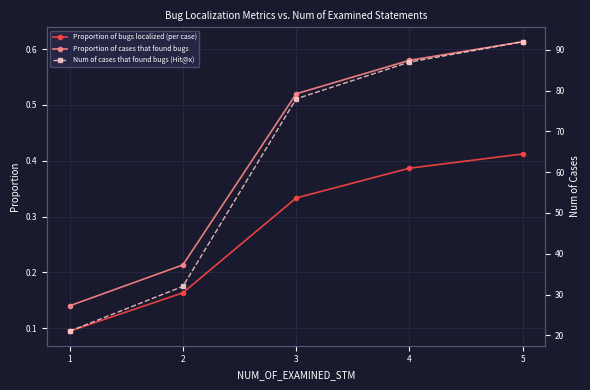

What is the maximum value for Num of cases that found bugs (Hit@x)?

92.0